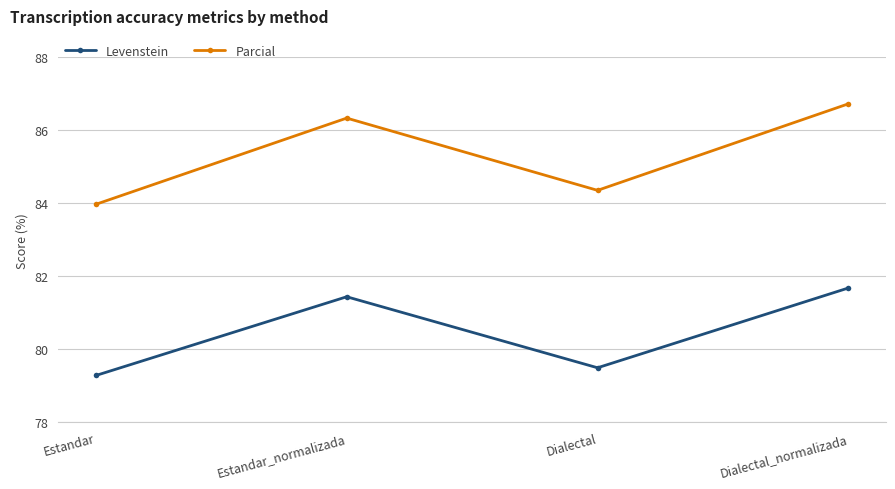

True or false: Levenstein and Parcial cross at least once.

False